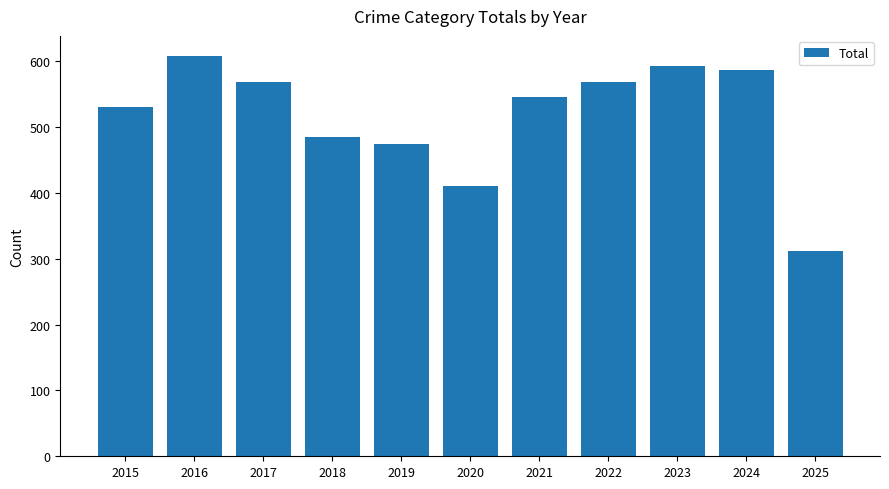

How many values are below 546?

5